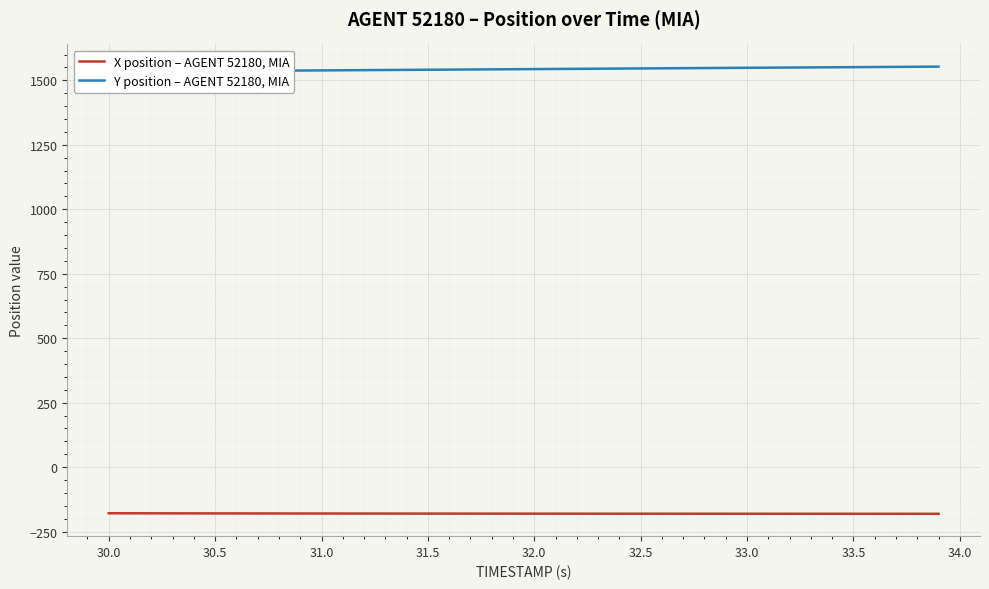

True or false: Y position – AGENT 52180, MIA and X position – AGENT 52180, MIA cross at least once.

False